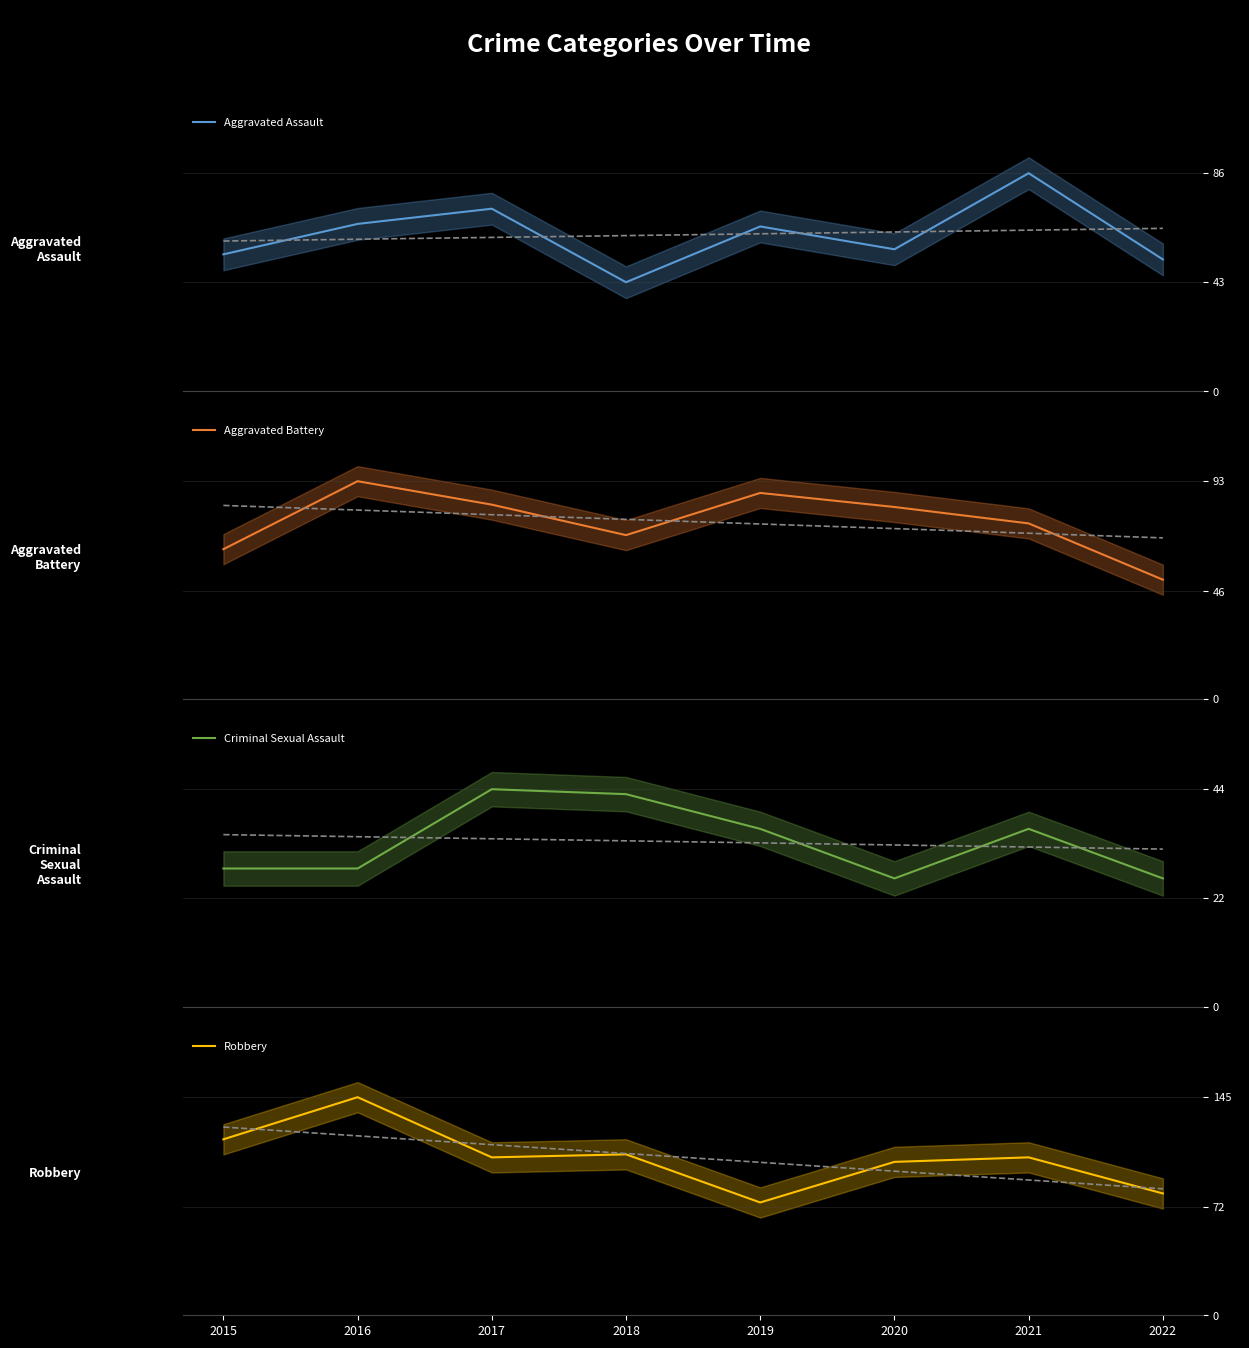

What is the highest value of the Aggravated Assault series?

86